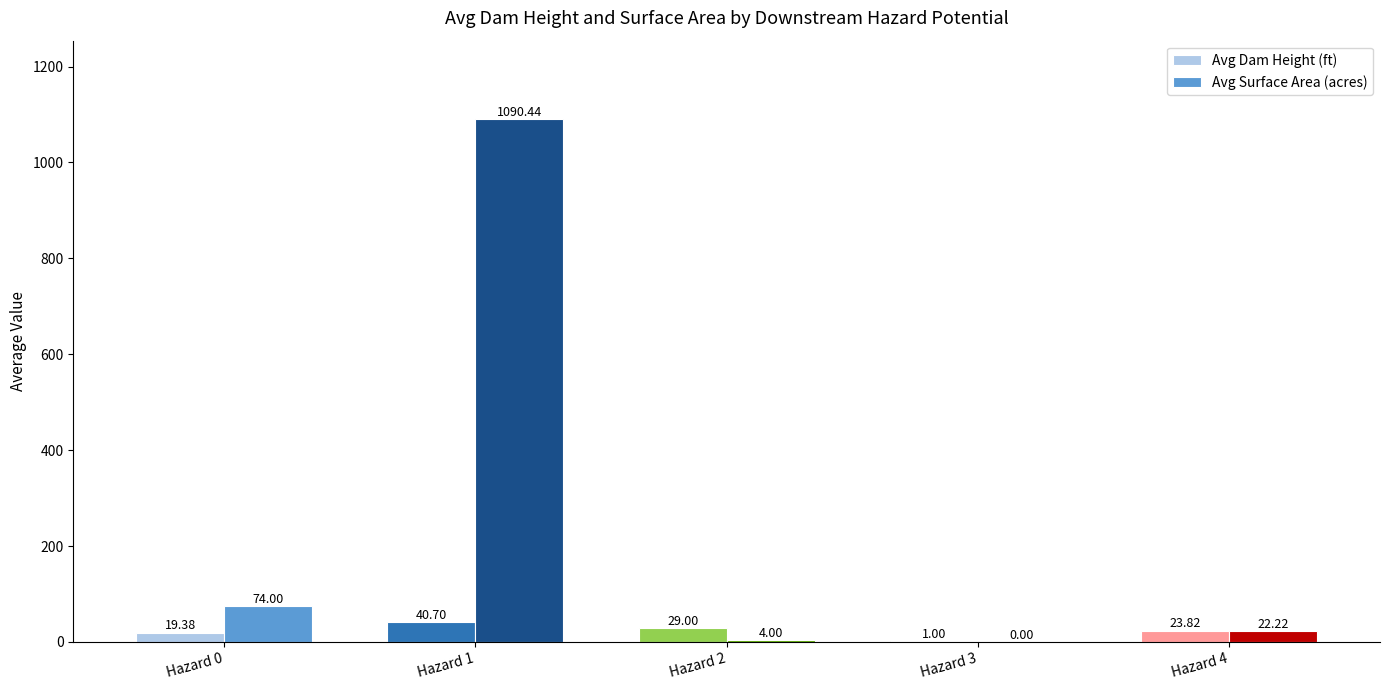

Which category has the highest value across all series?

Hazard 1